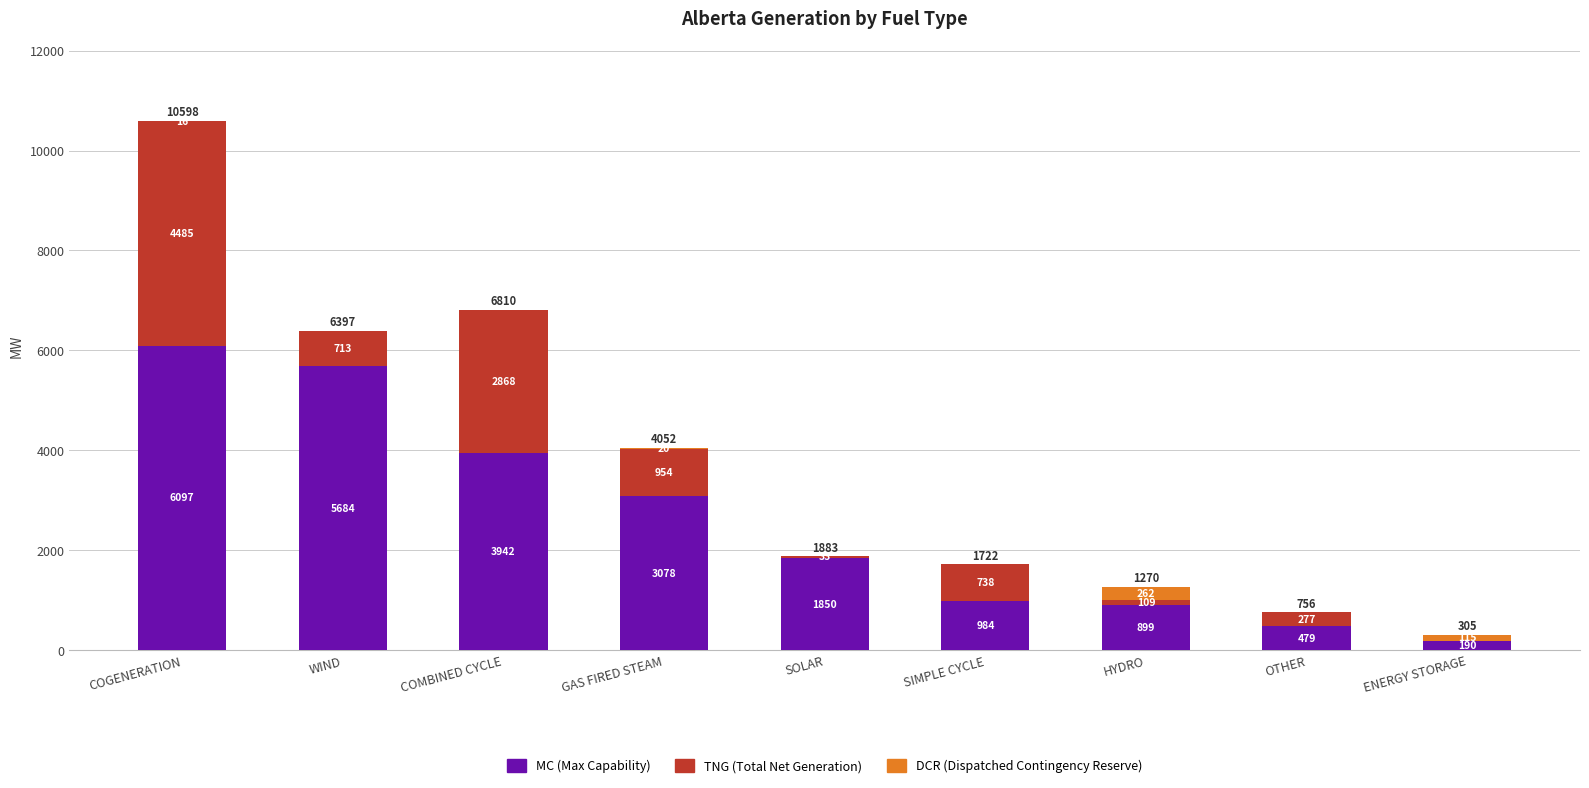

What is the total value across all series at GAS FIRED STEAM?

4052